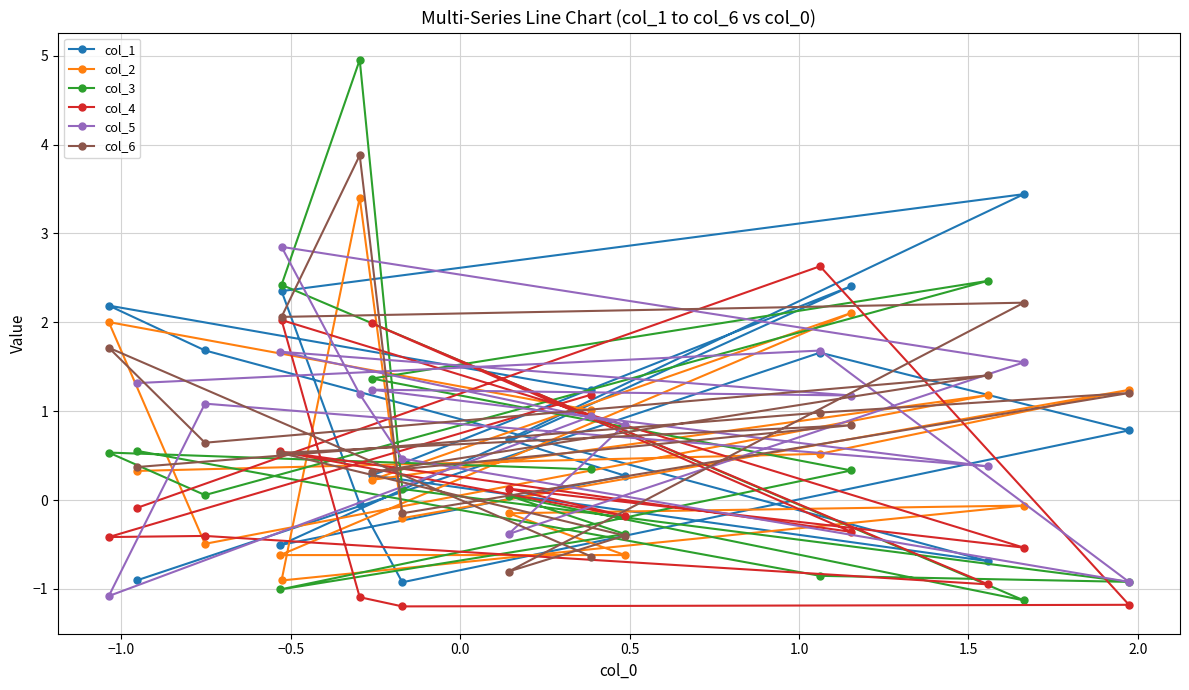

Which series has the widest spread of values?

col_3